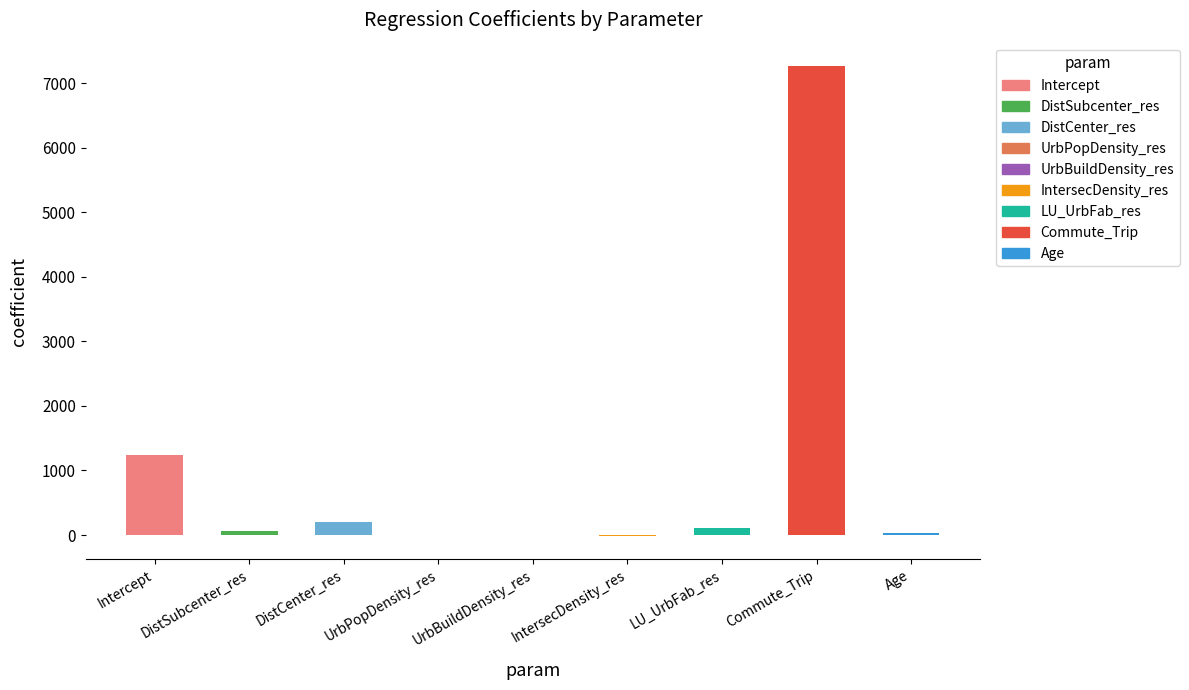

What is the approximate value at DistCenter_res?

203.0